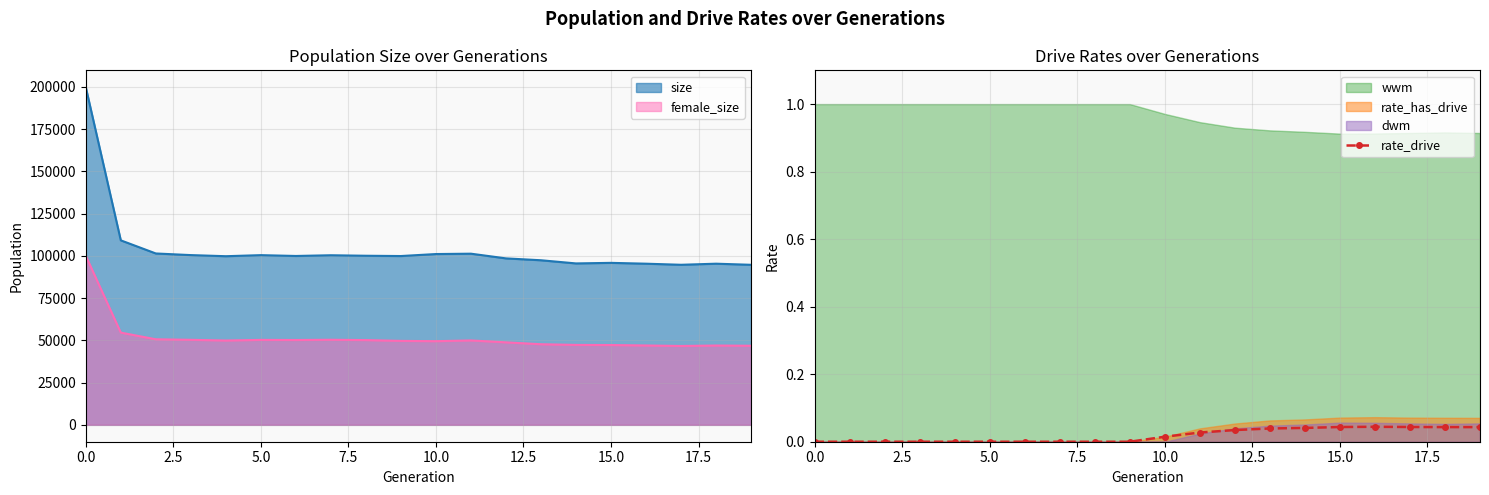

Count the values in the range 0 to 1.

20